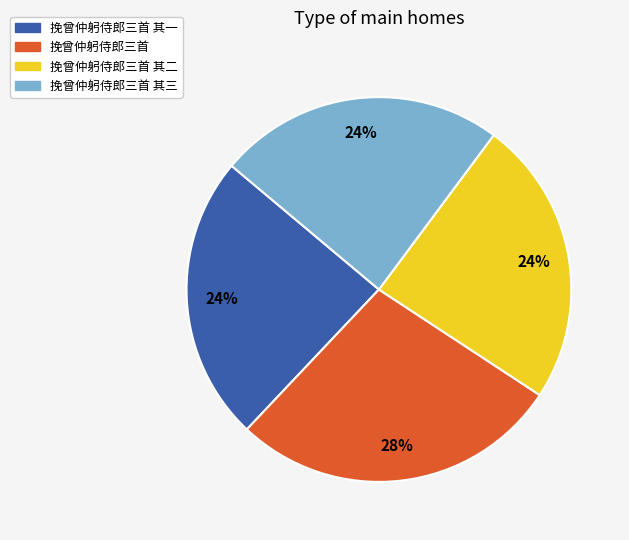

Is there a majority slice in this chart?

No